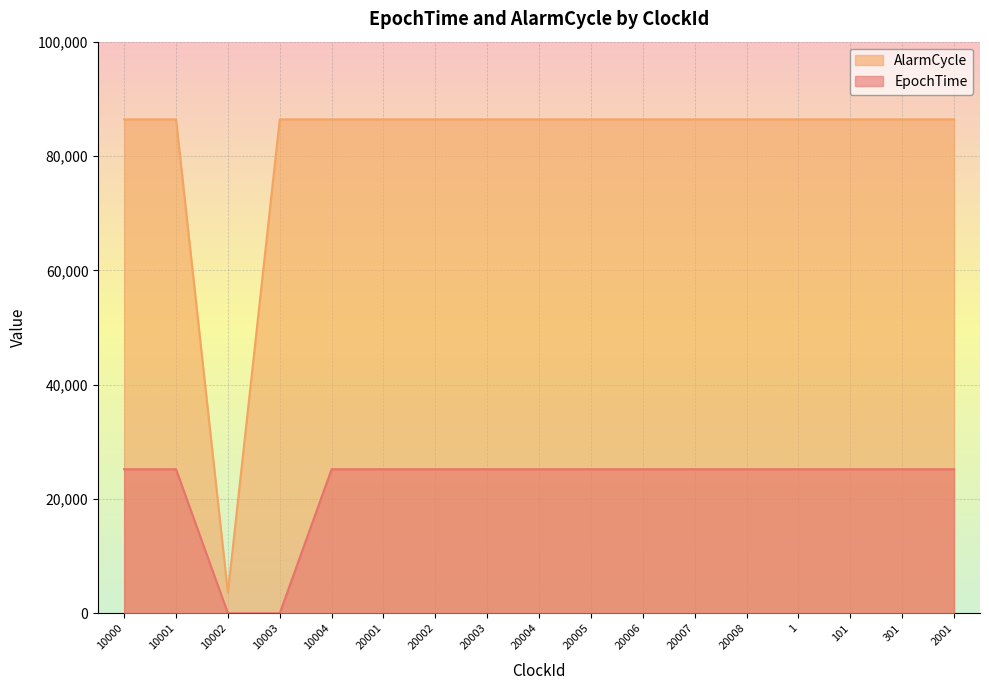

True or false: AlarmCycle and EpochTime intersect in this chart.

False